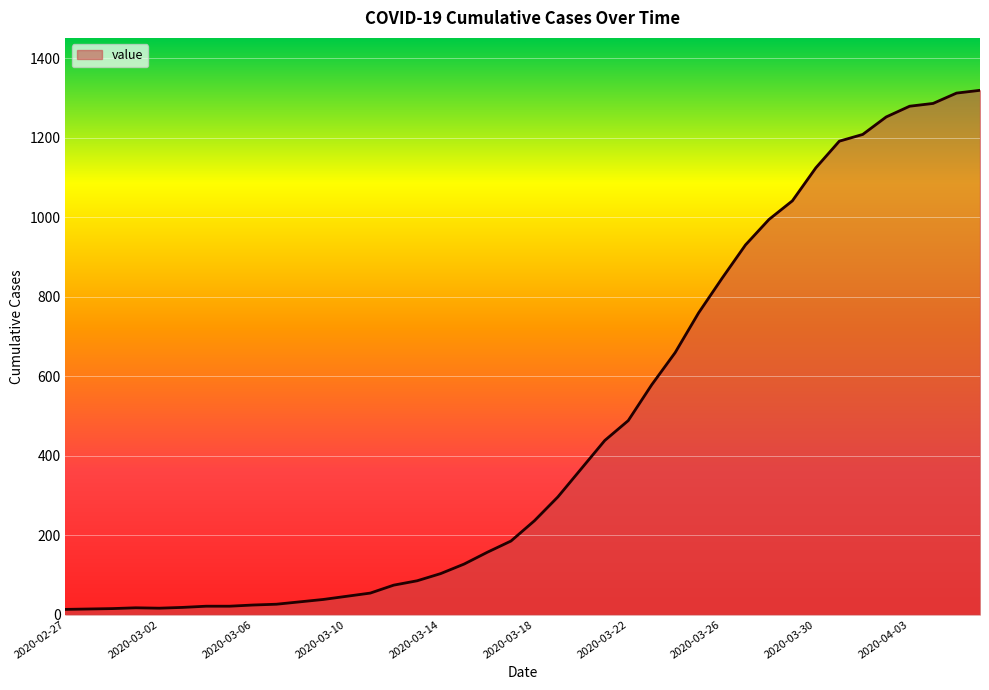

How many distinct data groups are displayed?

1